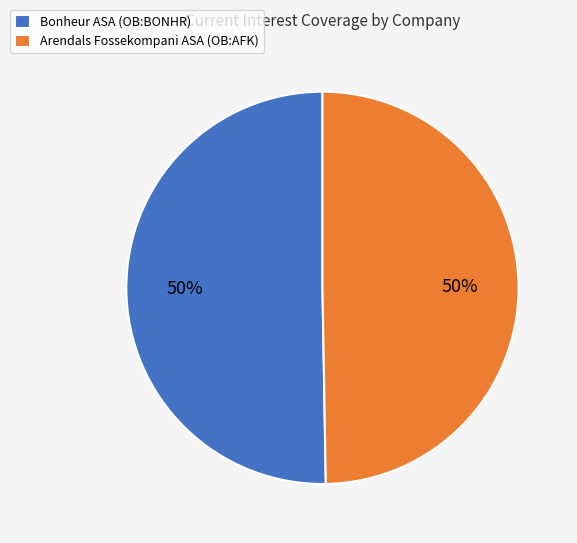

Count the number of slices in the pie.

2